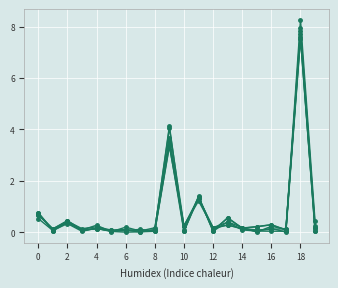

How many series are shown in this chart?

6